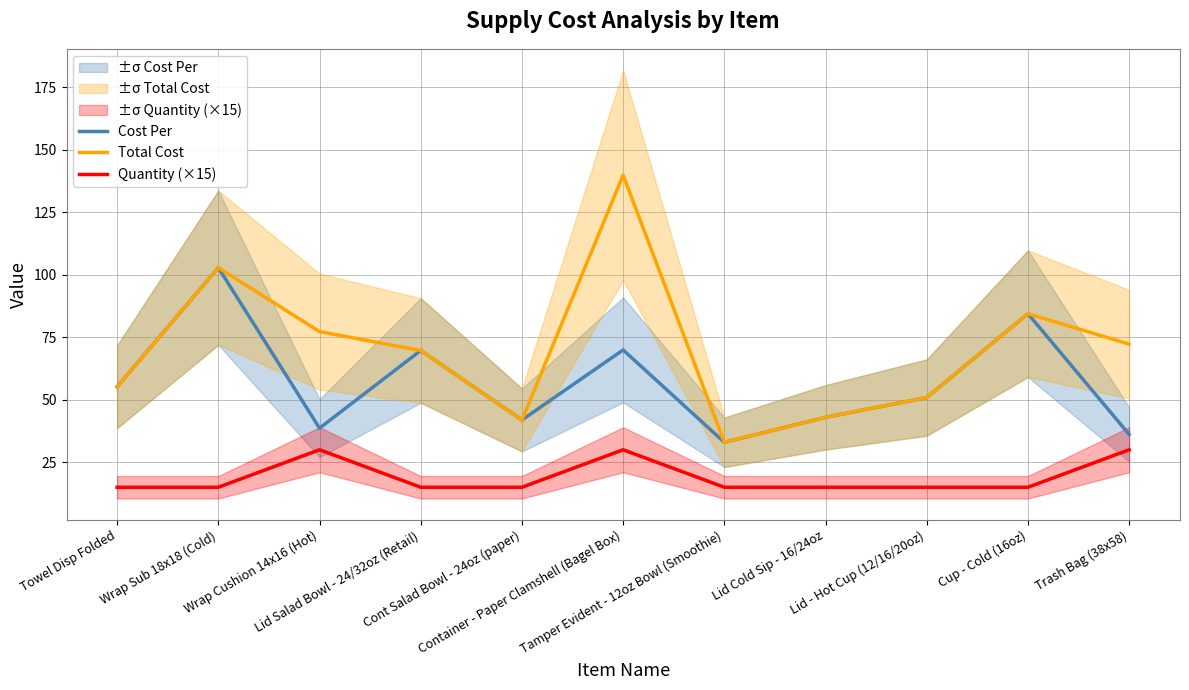

What is the label of the 1st point from the right?

Trash Bag (38x58)